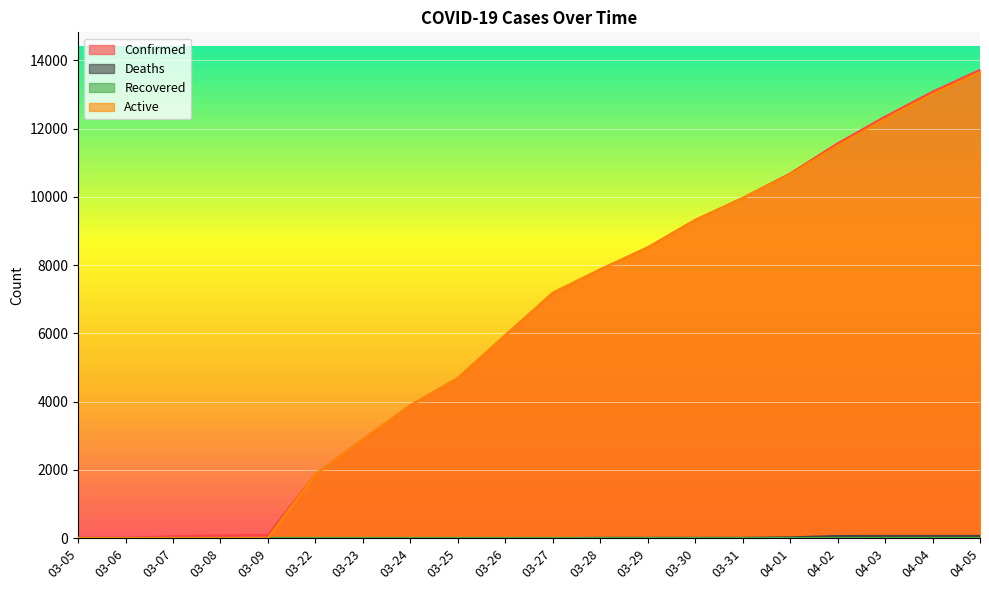

At which label is Confirmed closest to 6870?

03-27